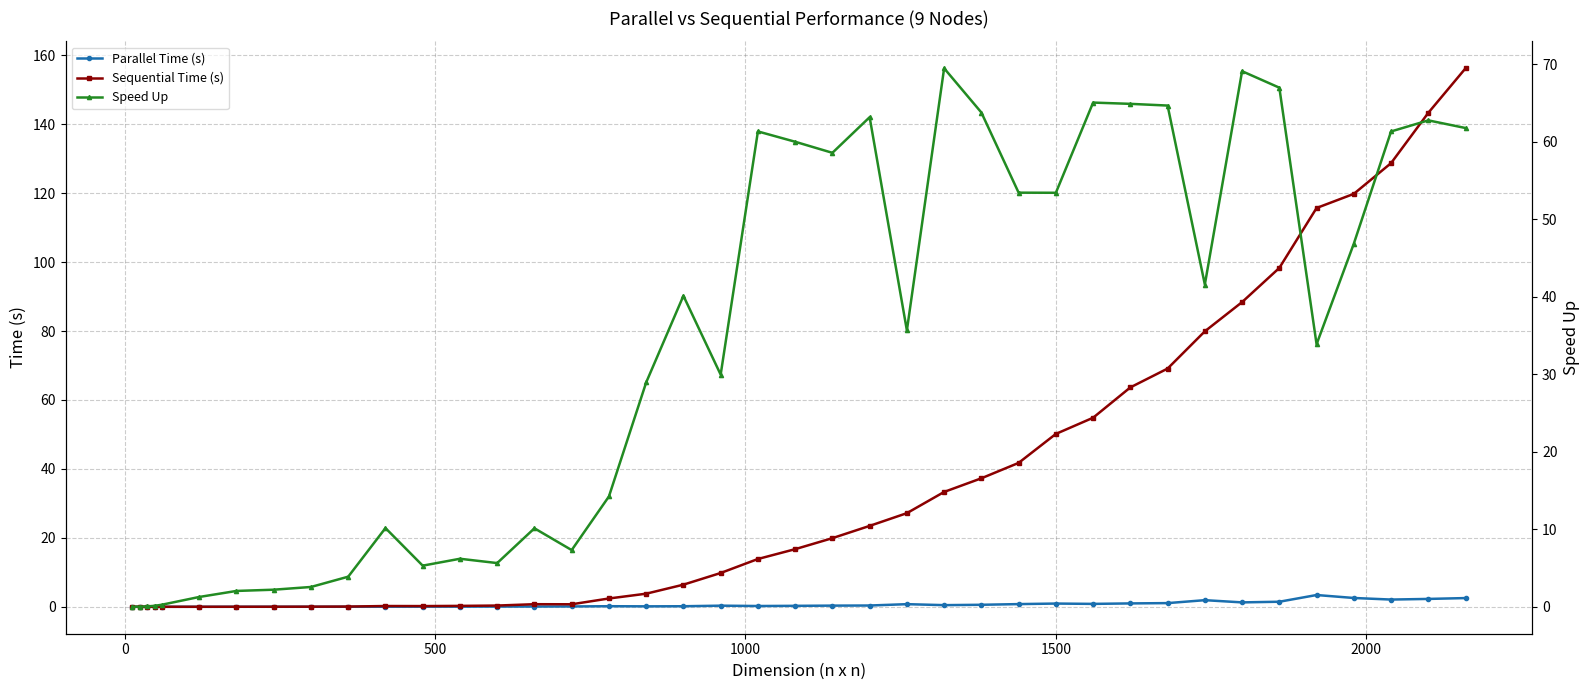

What are all the series names shown in the legend?

Parallel Time (s), Sequential Time (s), Speed Up